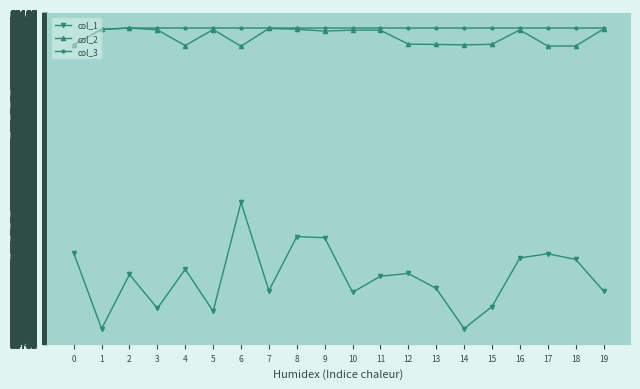

Which label corresponds to the smallest value in the chart?

1